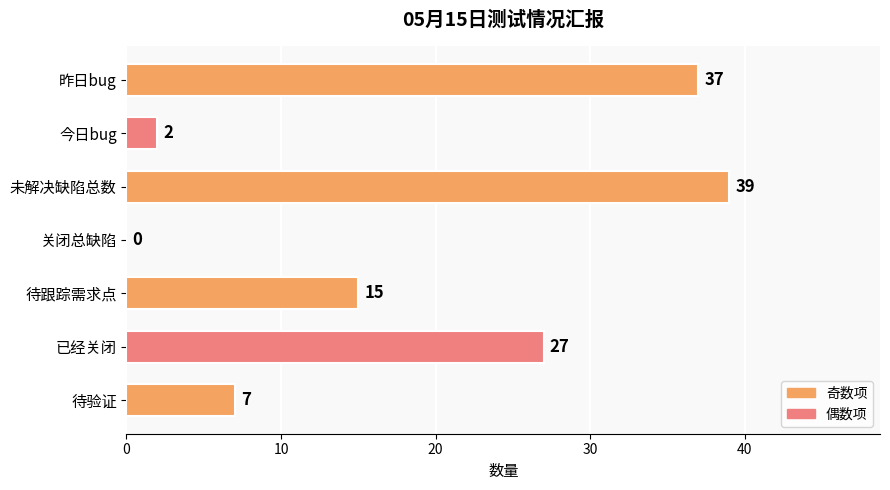

What is the sum of the values at 未解决缺陷总数 and 已经关闭?

66